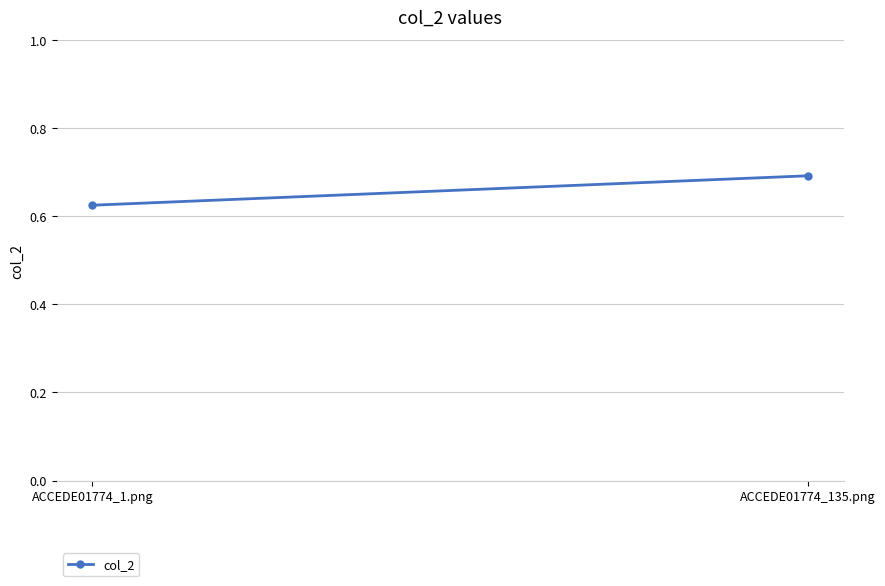

What is the change in value from ACCEDE01774_1.png to ACCEDE01774_135.png?

+0.1